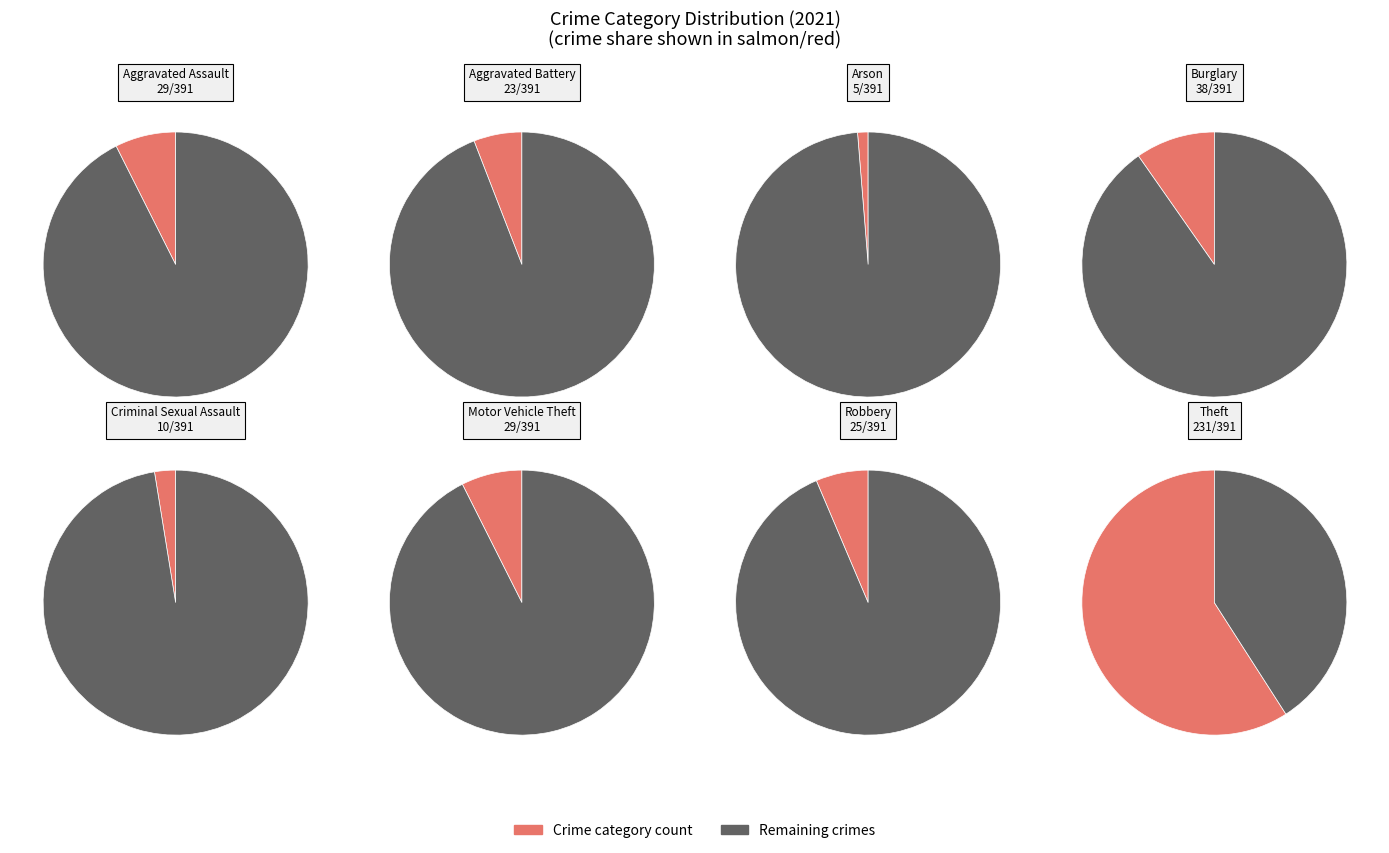

Is it true that Aggravated Battery is 6% of the pie?

True